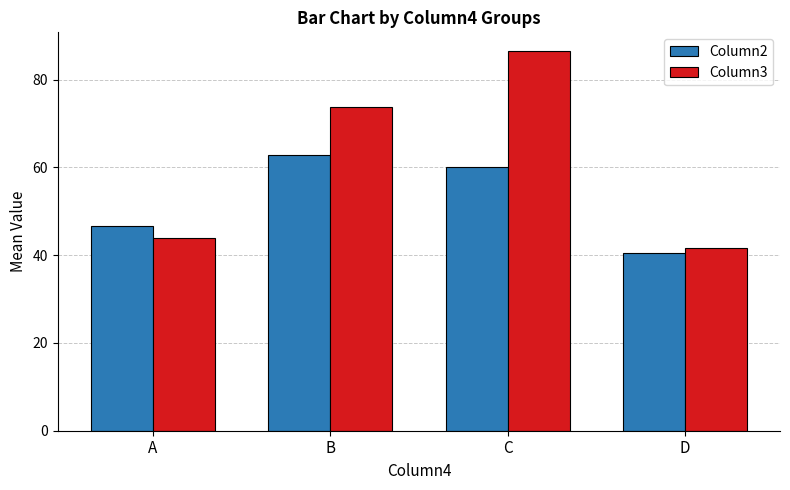

What is the difference between the Column3 values at D and B?

32.1